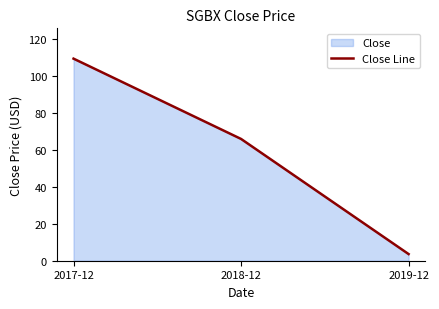

Reading right to left, list all the values displayed in this chart.

2019-12=3.6	2018-12=65.8	2017-12=109.2